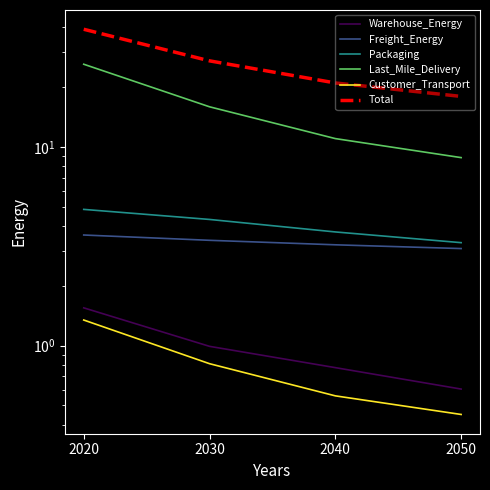

True or false: Warehouse_Energy has a value of 1.0 at 2030.

True